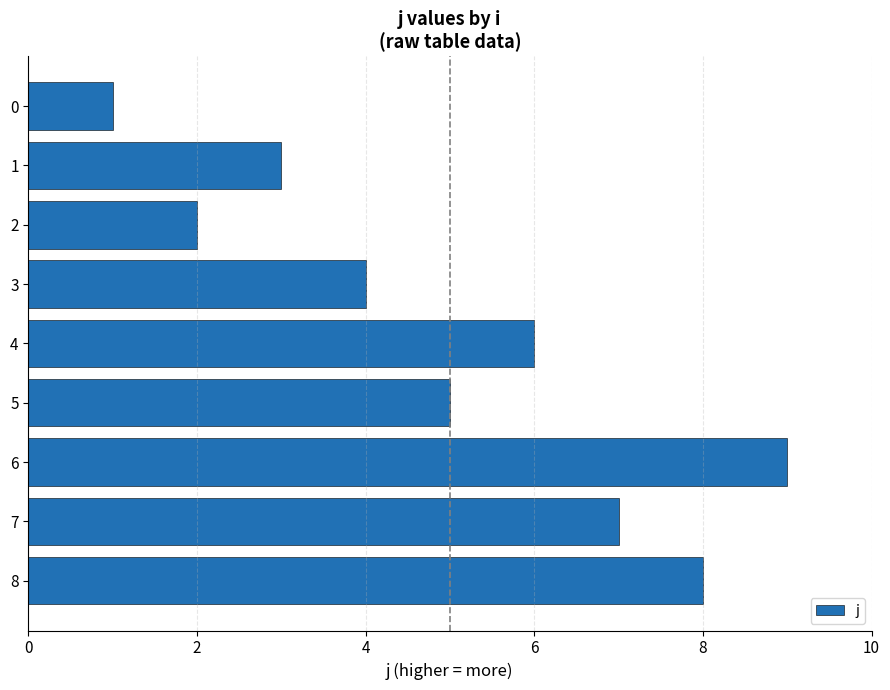

List the labels in order of value, largest first.

6, 8, 7, 4, 5, 3, 1, 2, 0